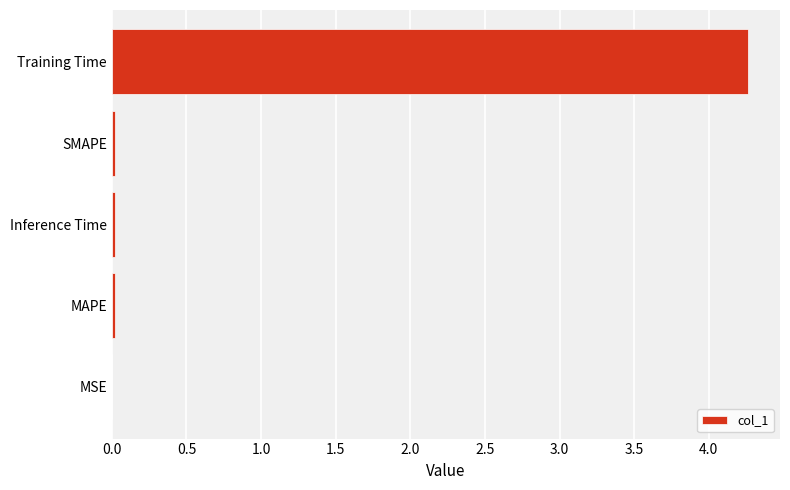

Is it true that the value at Inference Time is 0.0?

True